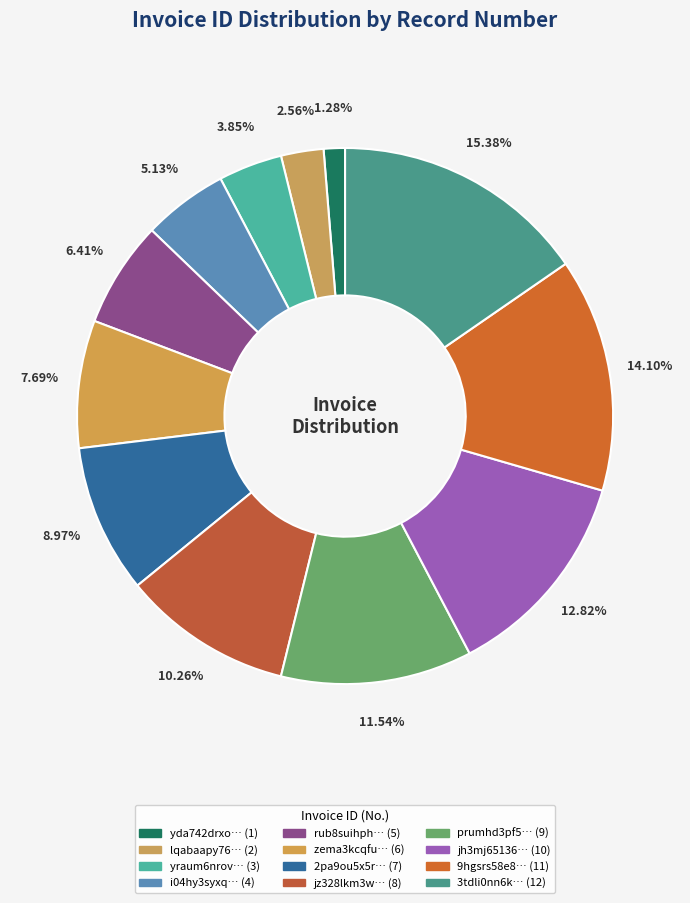

How many segments does this pie chart have?

12